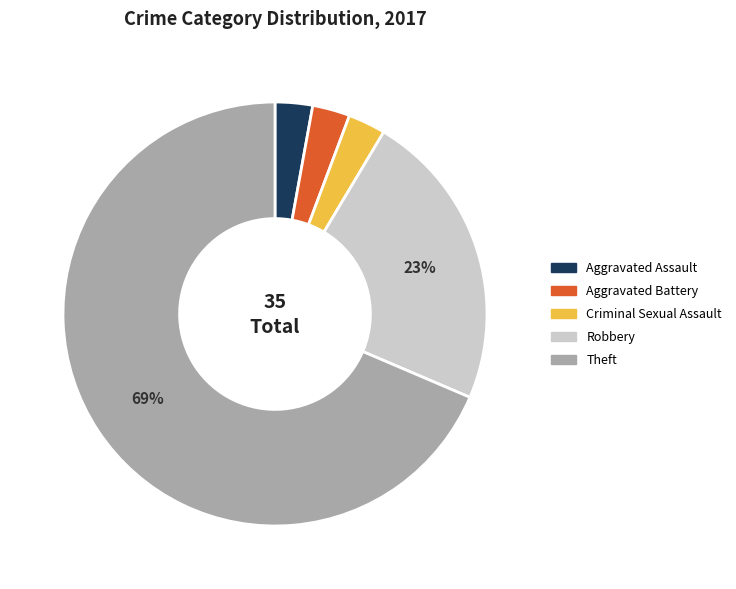

What percentage is the Aggravated Assault slice, to the nearest percent?

3%